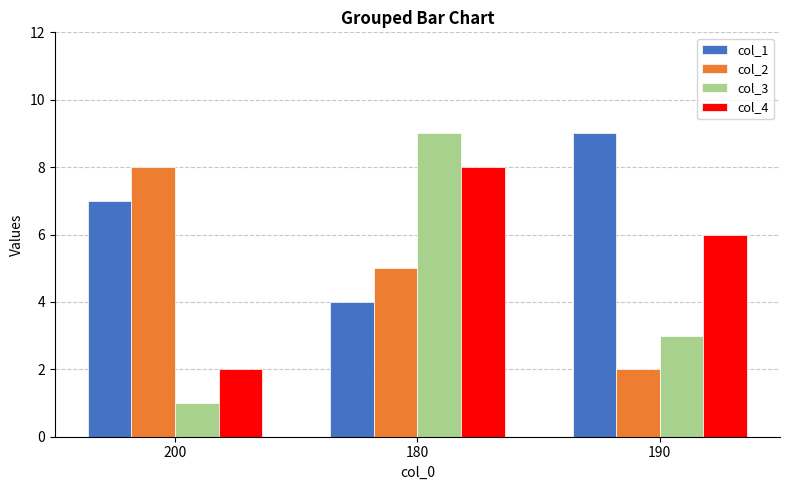

What is the value of the col_4 bar at the 2nd from the left?

8